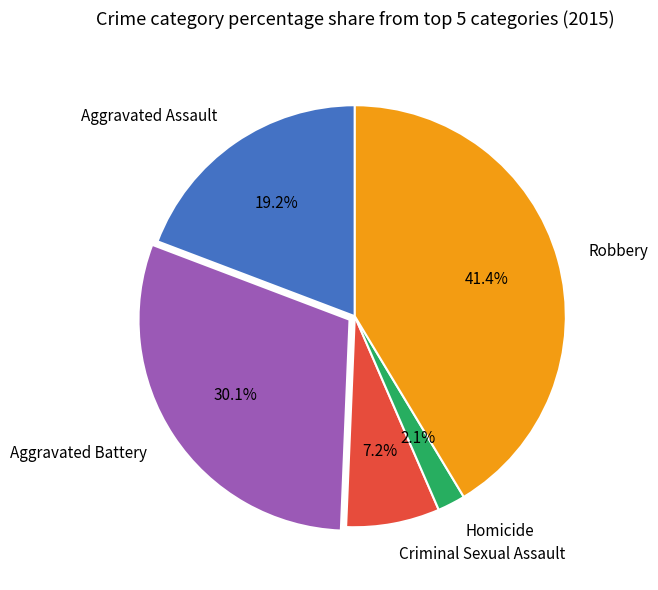

What portion of the pie excludes Criminal Sexual Assault?

92.8%